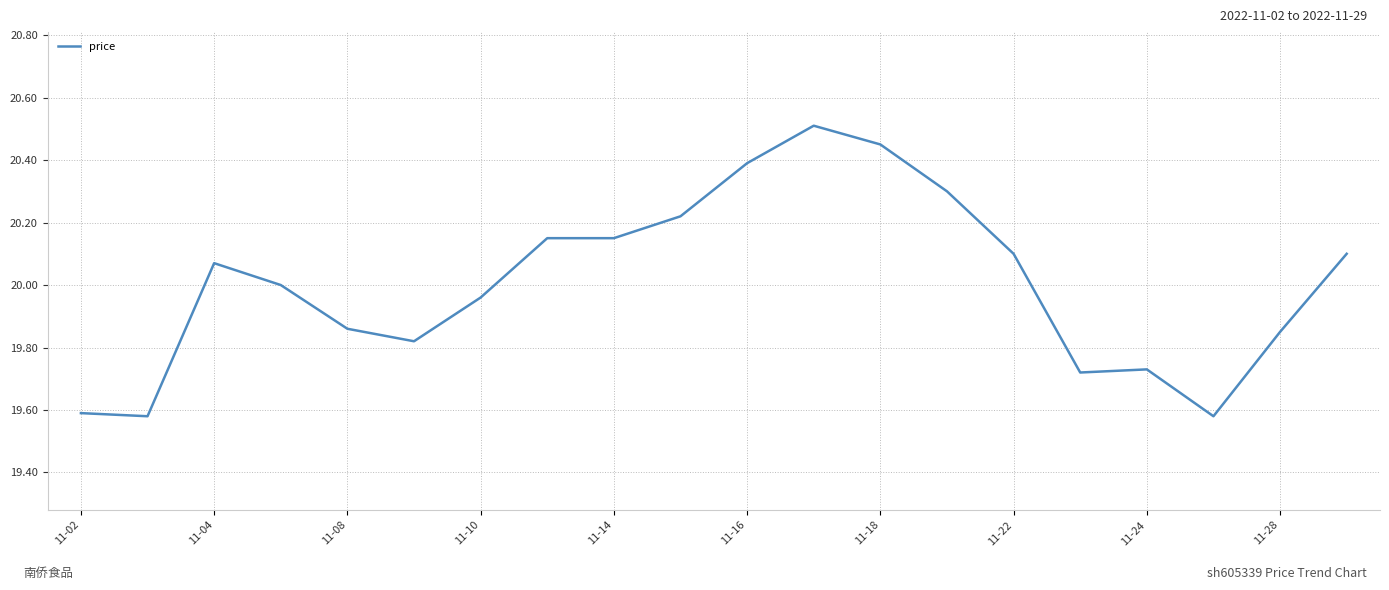

What is the difference between the maximum and minimum values?

0.9